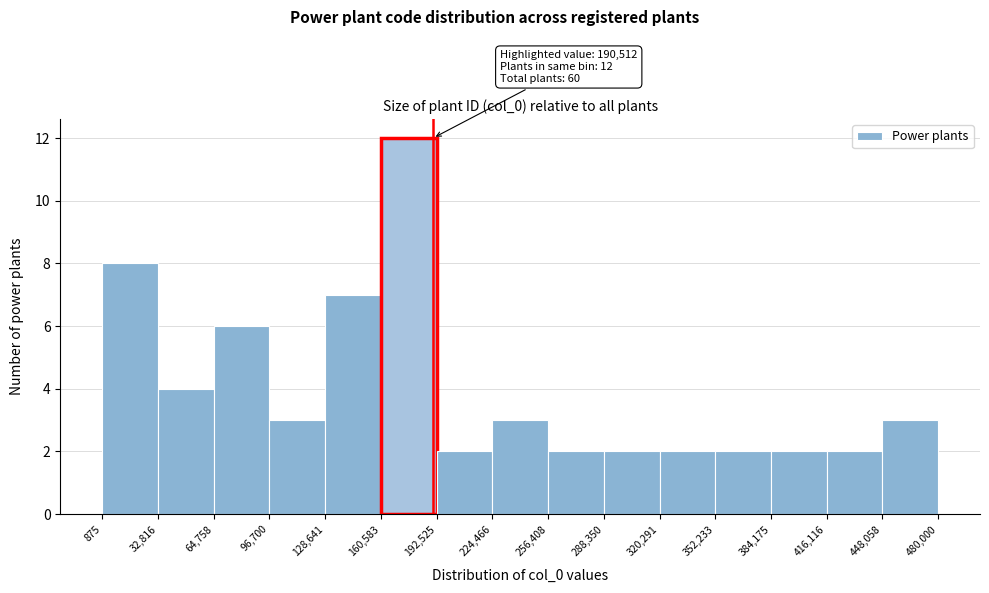

Over which range of the x-axis is the bar tallest?

160,583 to 192,525